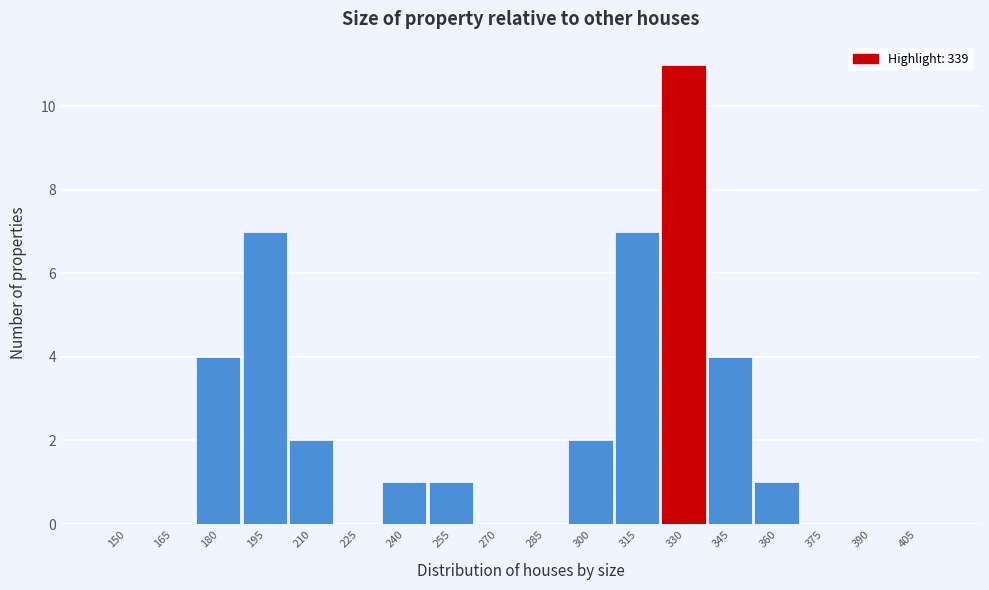

Reading right to left, what are all the values shown in this chart?

405=0	390=0	375=0	360=1	345=4	330=11	315=7	300=2	285=0	270=0	255=1	240=1	225=0	210=2	195=7	180=4	165=0	150=0